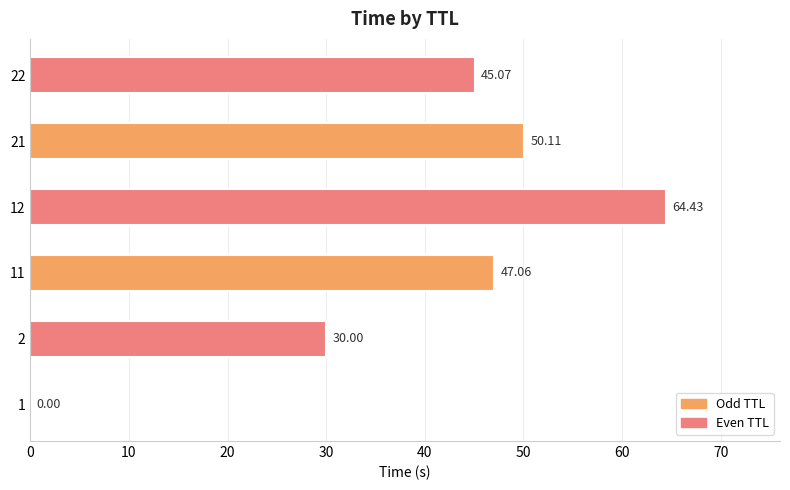

Between 21 and 11, which is larger?

21